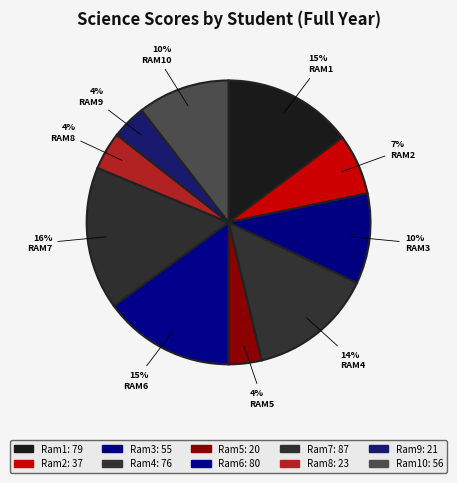

How many segments does this pie chart have?

10